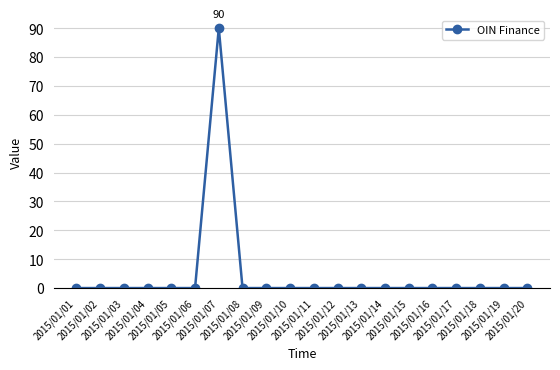

True or false: the data shows 0 at 2015/01/01.

True